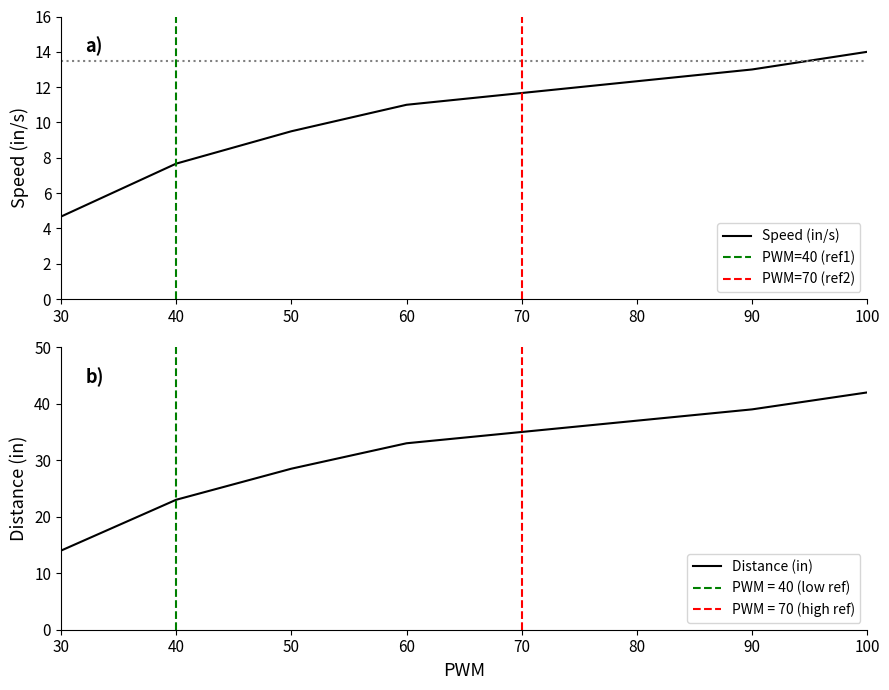

The value of Distance (in) at 40 is 37.7. True or false?

False